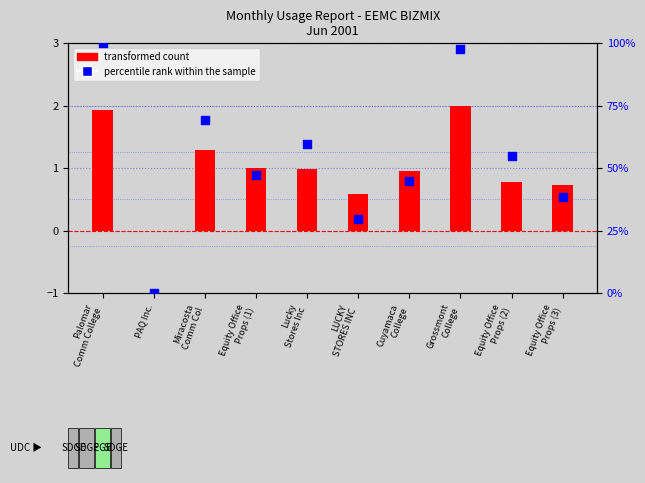

At which category is the sum across all series the highest?

Palomar
Comm College